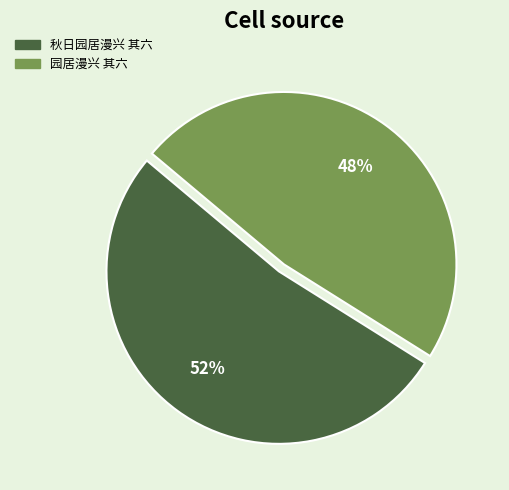

Approximately how many times larger is the value at 秋日园居漫兴 其六 compared to 园居漫兴 其六?

1.1